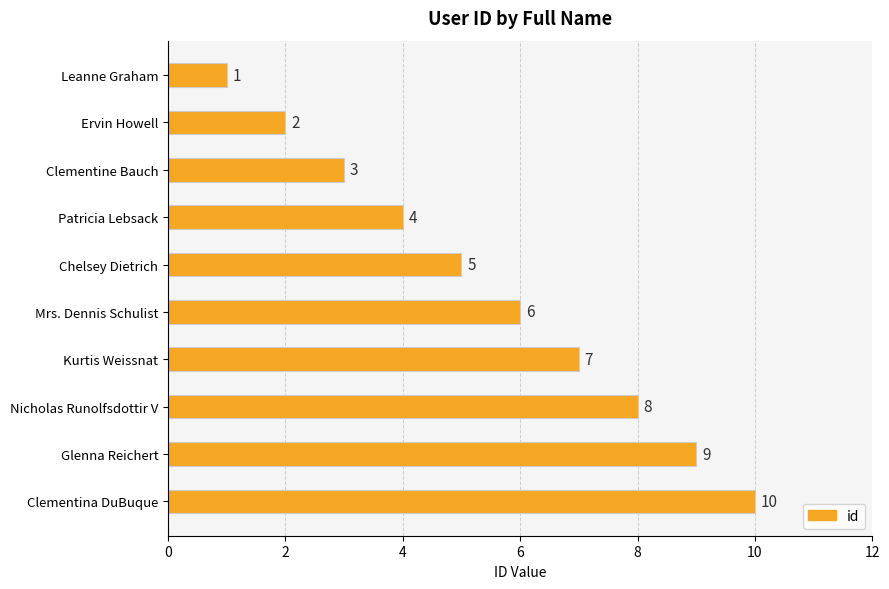

What value does the data have at Nicholas Runolfsdottir V?

8